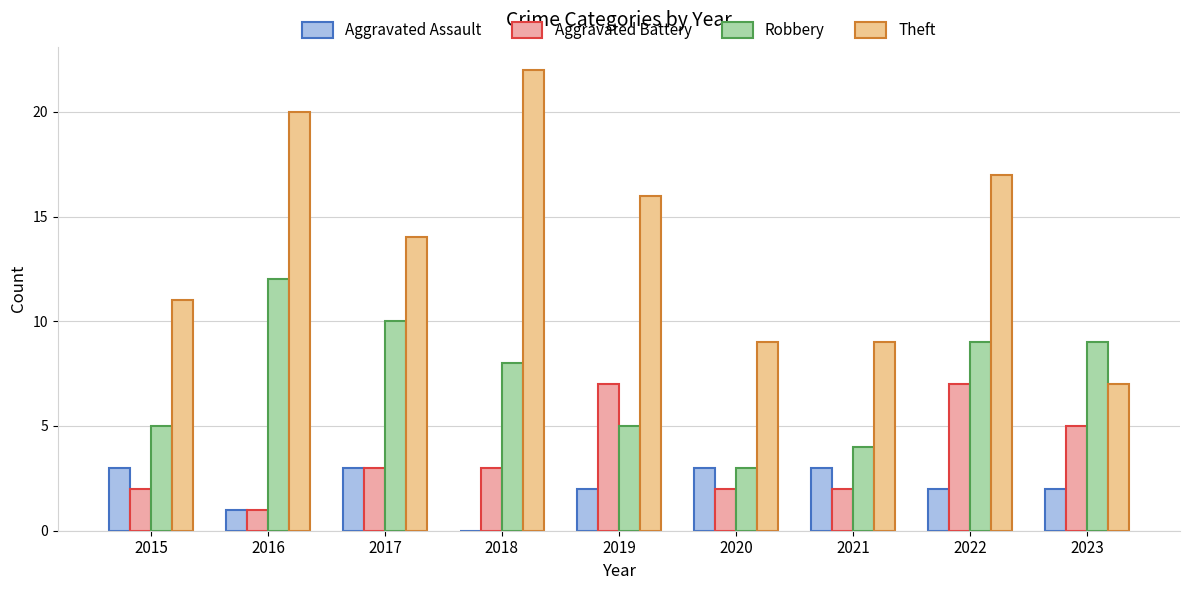

How many groups of bars are there?

9